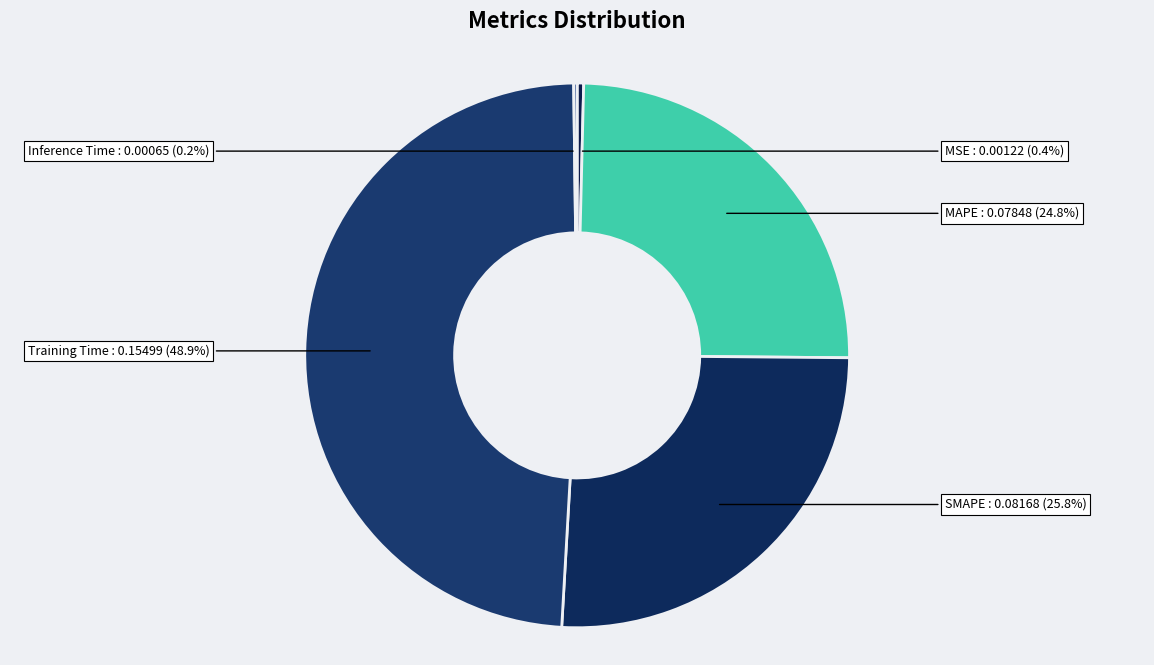

To the nearest percent, what percentage of the pie is MAPE?

25%